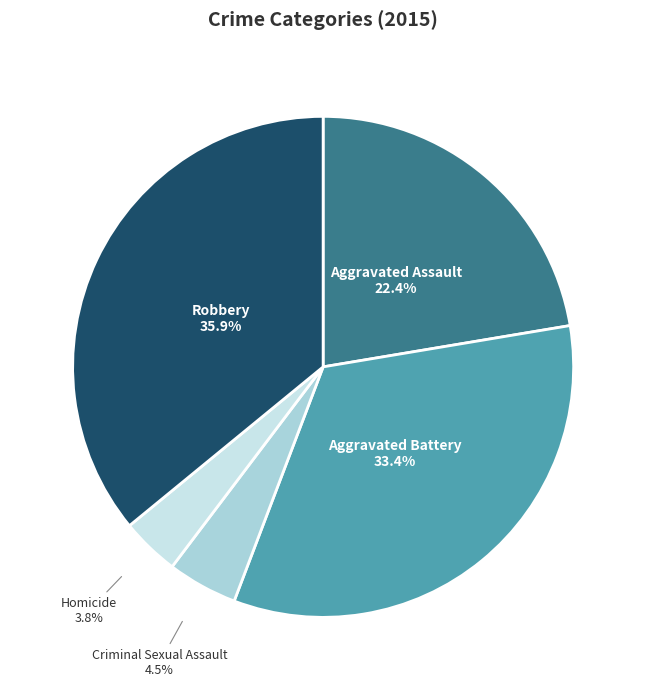

To the nearest percent, what portion does Robbery represent?

36%